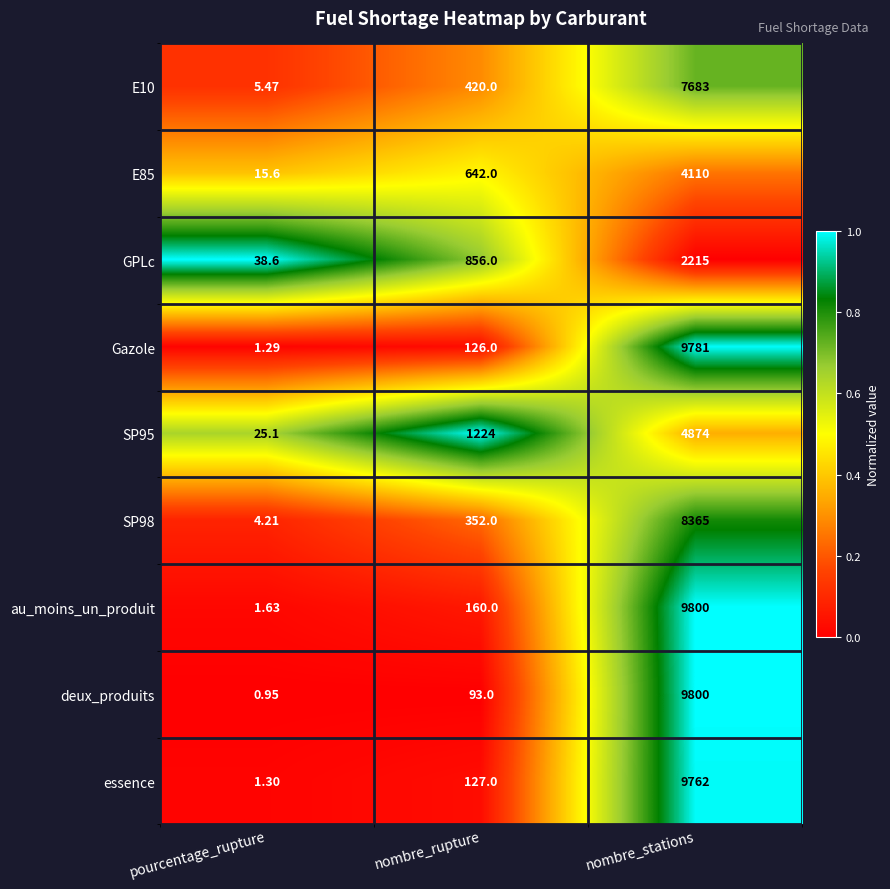

Rank the categories by E85 value from highest to lowest.

nombre_stations, nombre_rupture, pourcentage_rupture